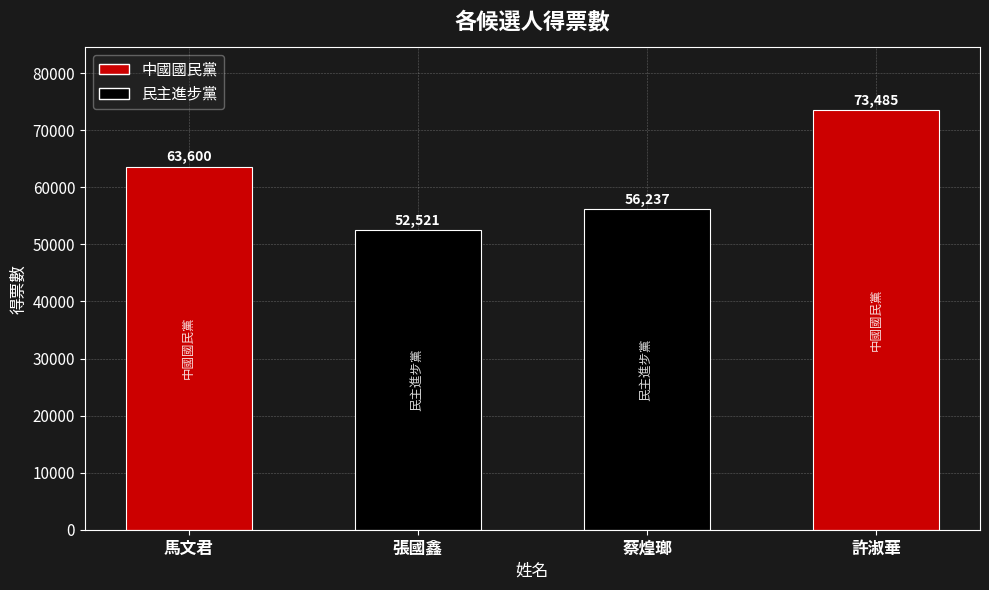

Does the chart contain any negative values?

No